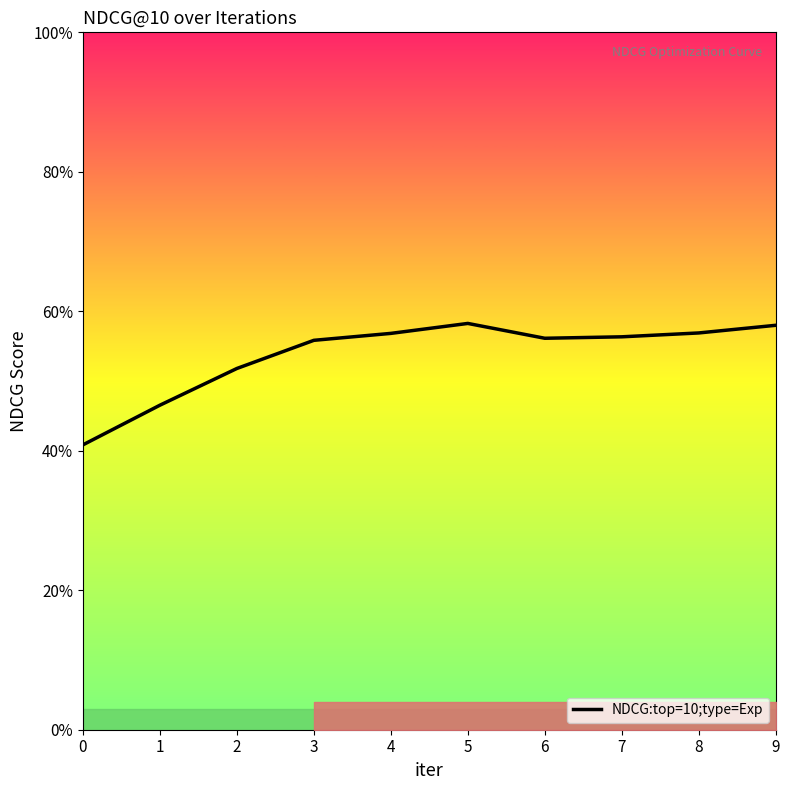

Reading left to right, what are all the values shown in this chart?

0=0.4	1=0.5	2=0.5	3=0.6	4=0.6	5=0.6	6=0.6	7=0.6	8=0.6	9=0.6